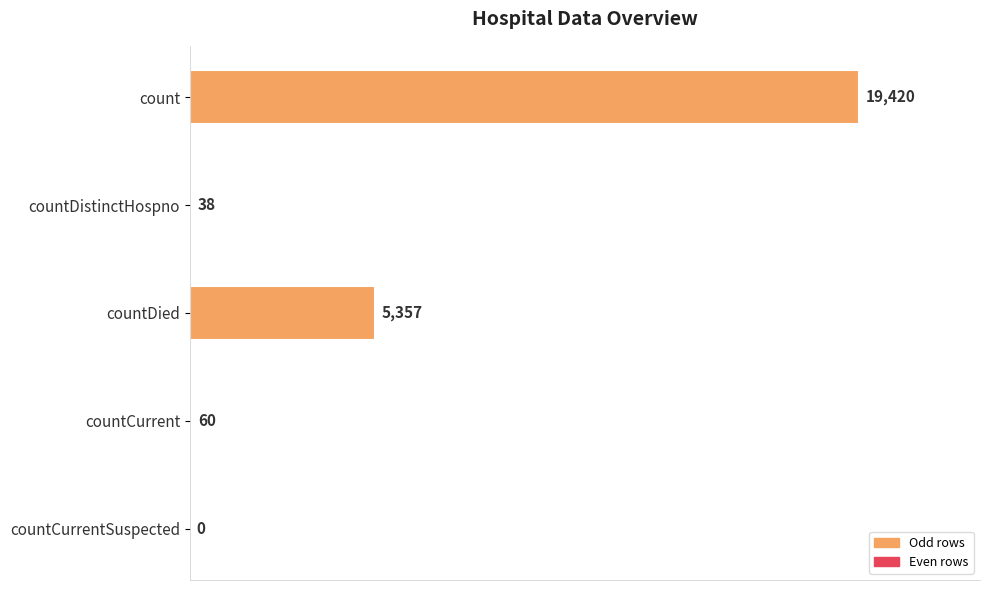

How many positive values are there?

4